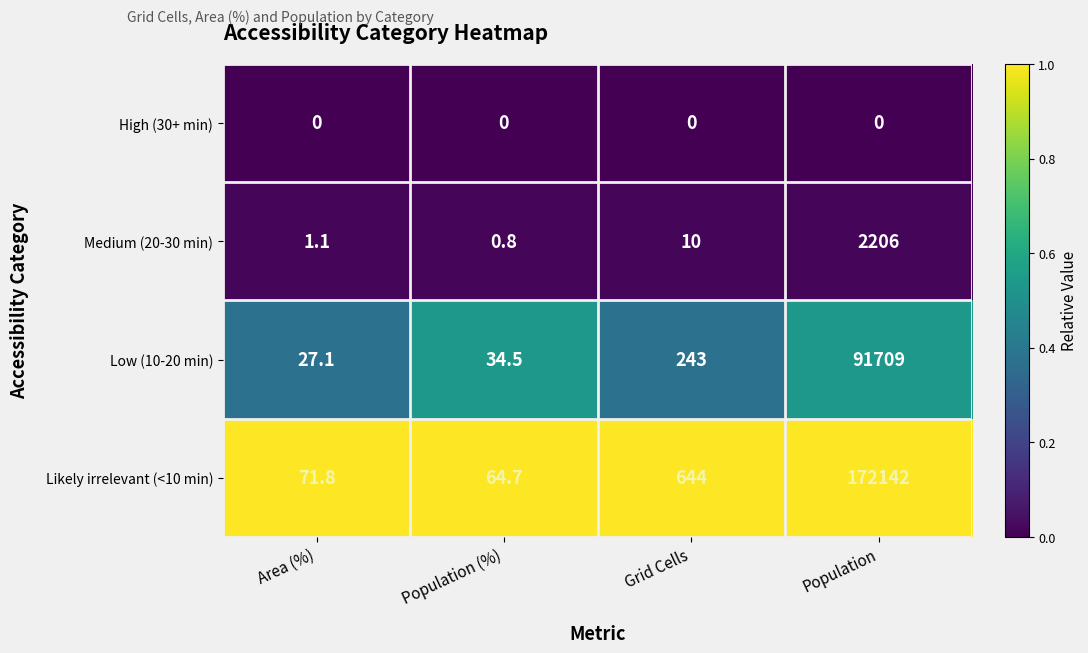

Which series has the largest total across all categories?

Likely irrelevant (<10 min)